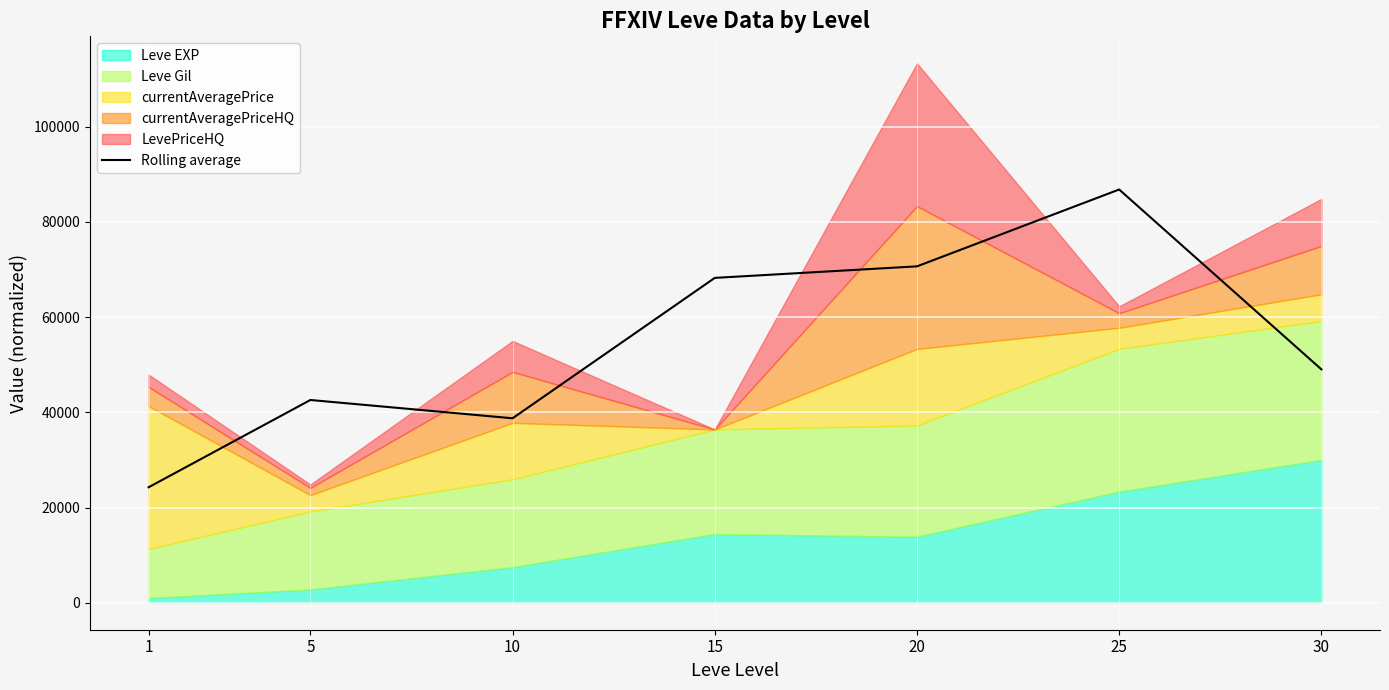

What is the change in value from 1 to 25?

+62543.2